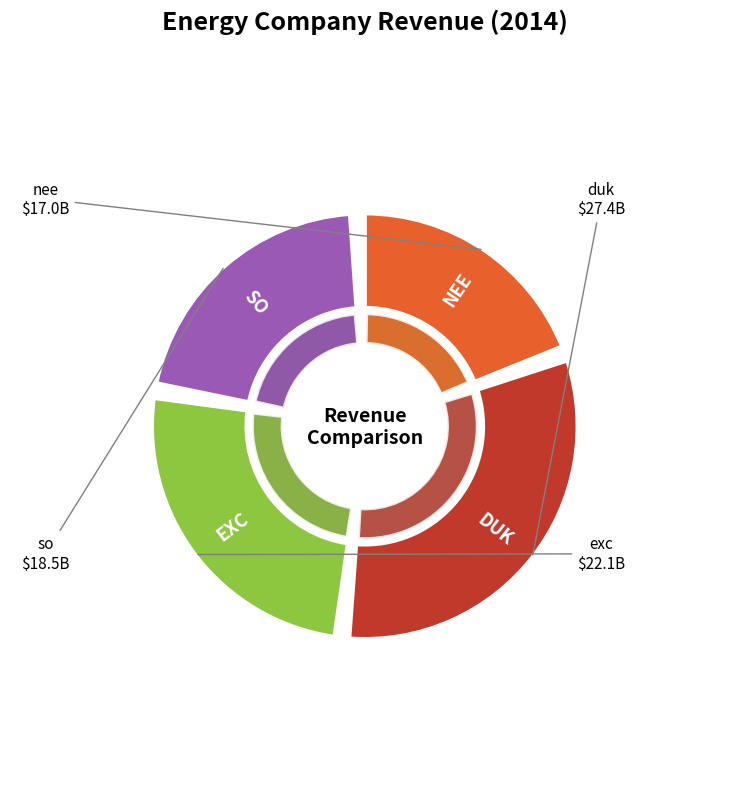

The duk slice represents 32% of the pie. True or false?

True